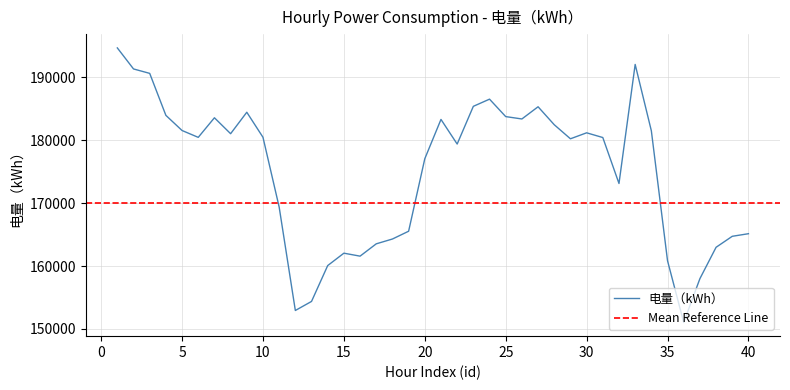

What is the minimum value shown in the chart?

151037.0